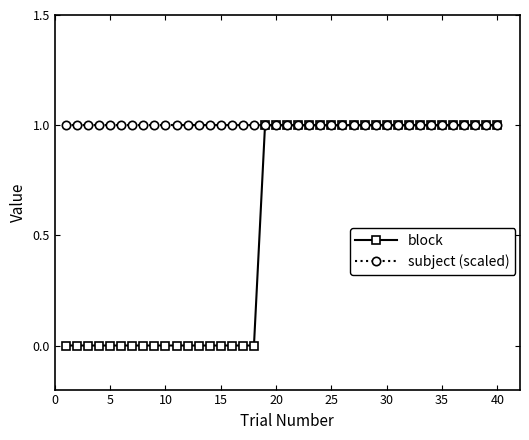

List the series in order of their overall mean, highest first.

subject (scaled), block